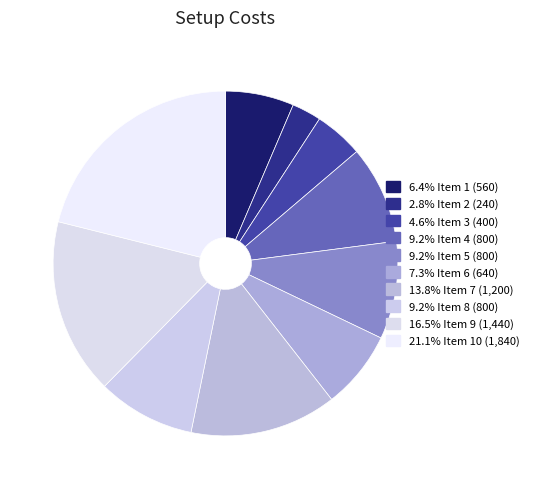

Count the number of slices in the pie.

10